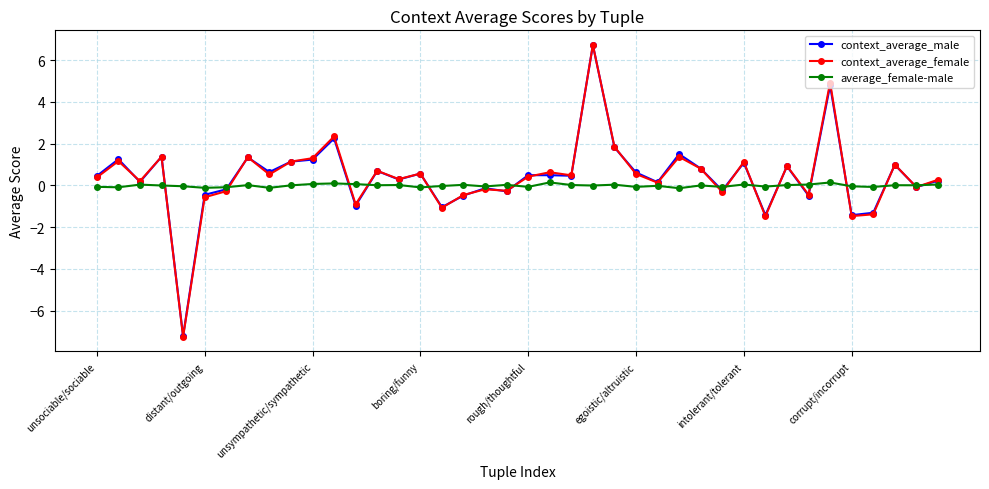

What is the value of the context_average_female point at the 4th from the left?

1.4